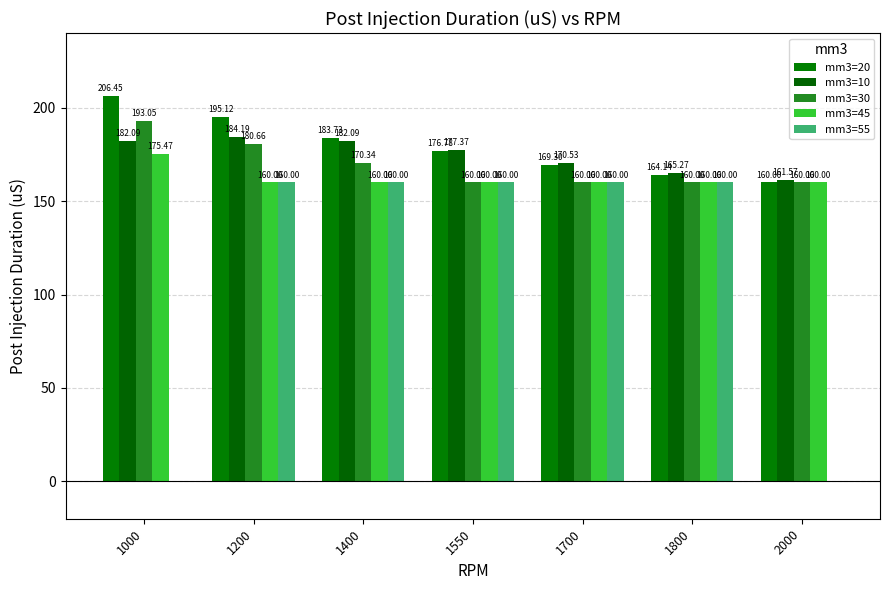

Is it true that mm3=20 equals 271.6 at 1000?

False